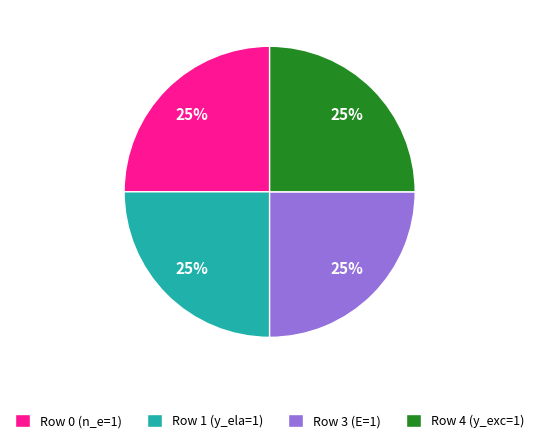

Is there a majority slice in this chart?

No